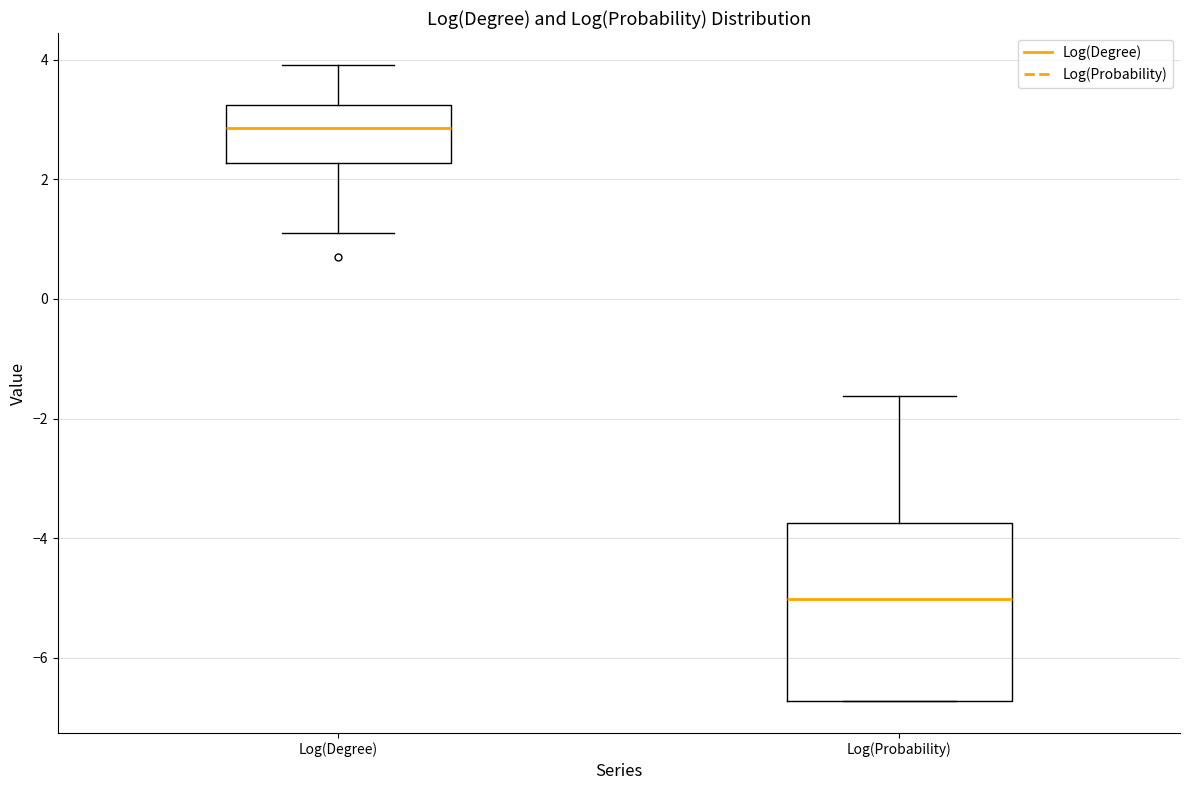

Where is the lower edge of the box for Log(Probability) on the y-axis? The values are not printed on the chart, so give them approximately, as read against the axis.

-6.8